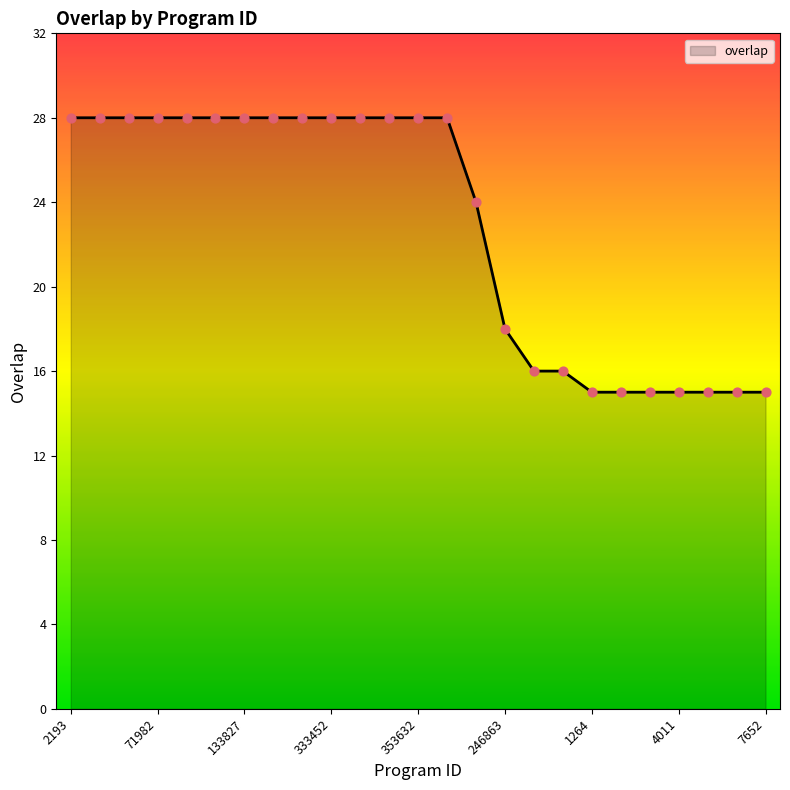

What is the difference between the maximum and minimum values?

13